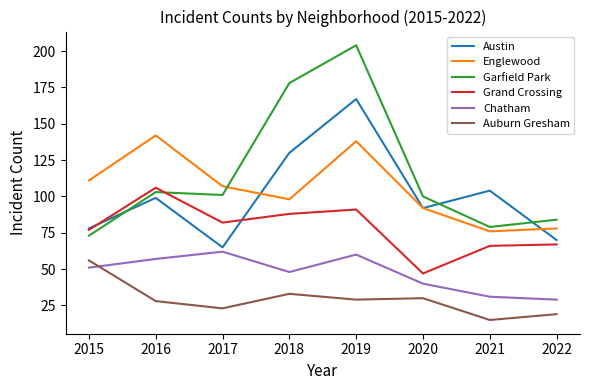

What is the total value across all series at 2022?

347